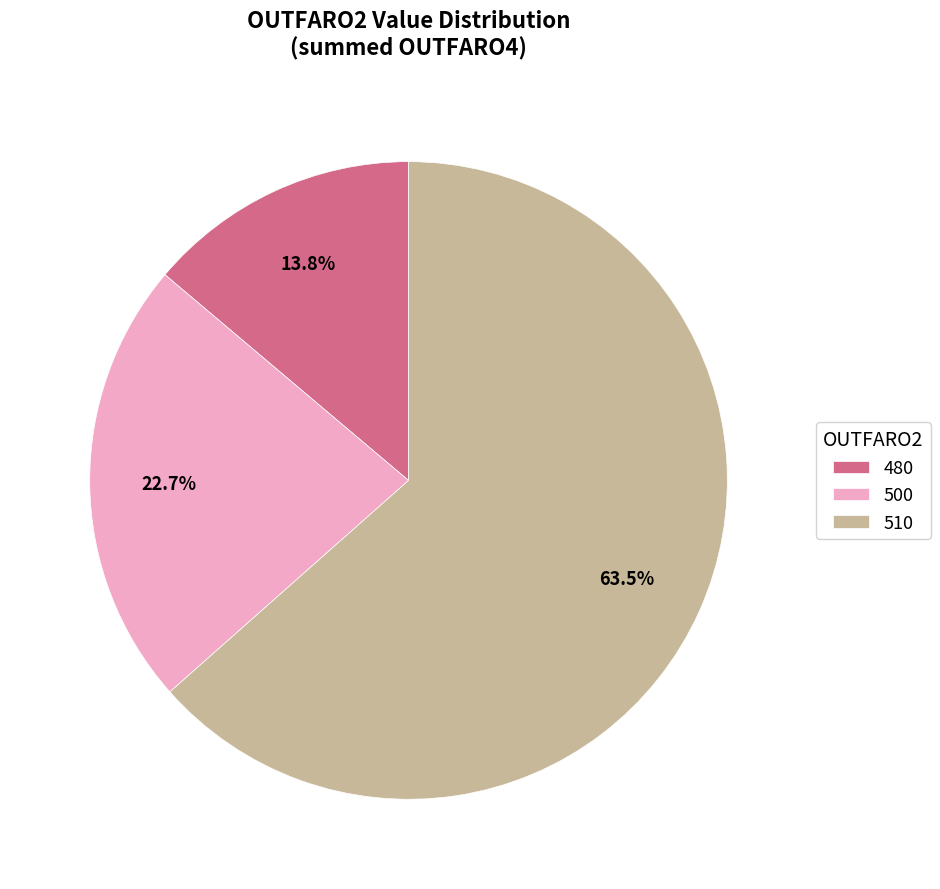

To the nearest percent, what is the difference between the largest and smallest slice percentages?

50%